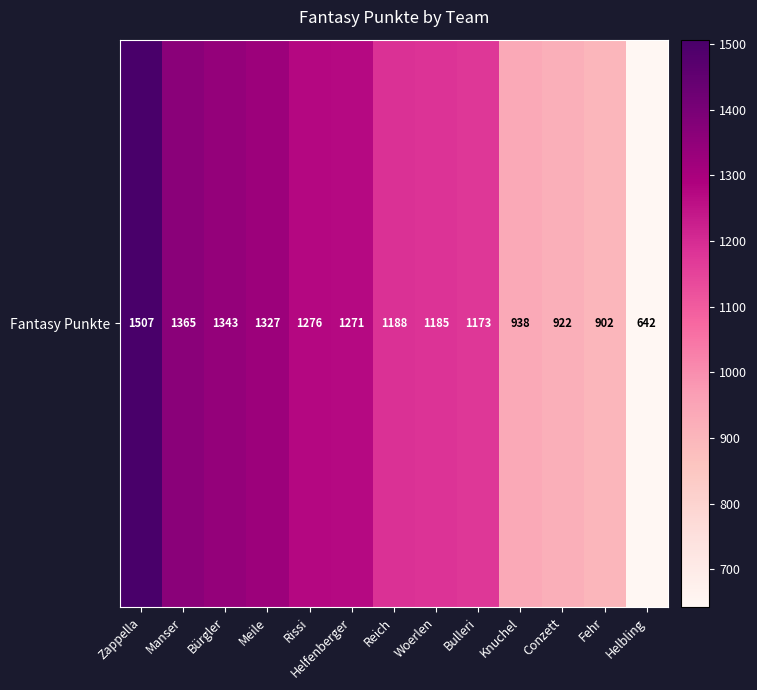

List the labels in order of value, largest first.

Zappella, Manser, Bürgler, Meile, Rissi, Helfenberger, Reich, Woerlen, Bulleri, Knuchel, Conzett, Fehr, Helbling